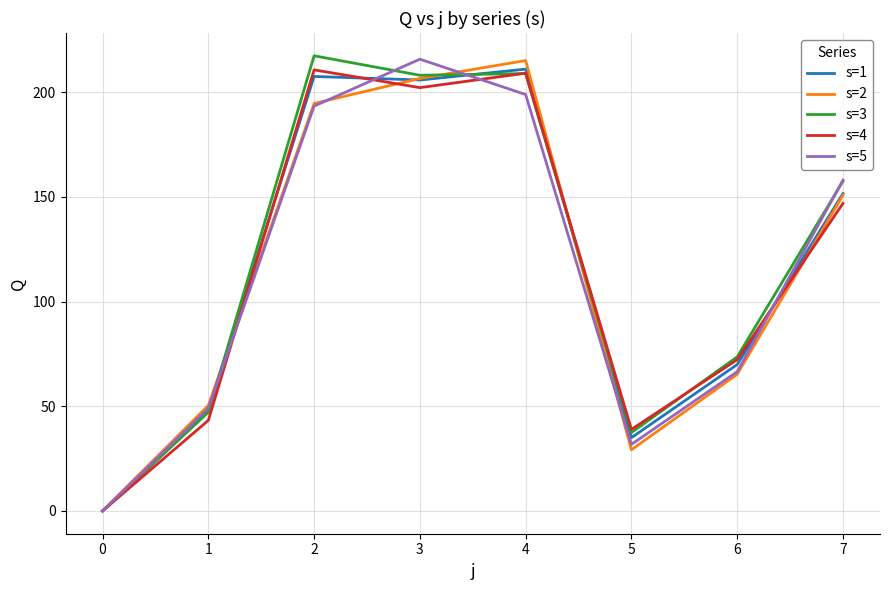

The s=2 series shows 150.8 at 7. True or false?

True